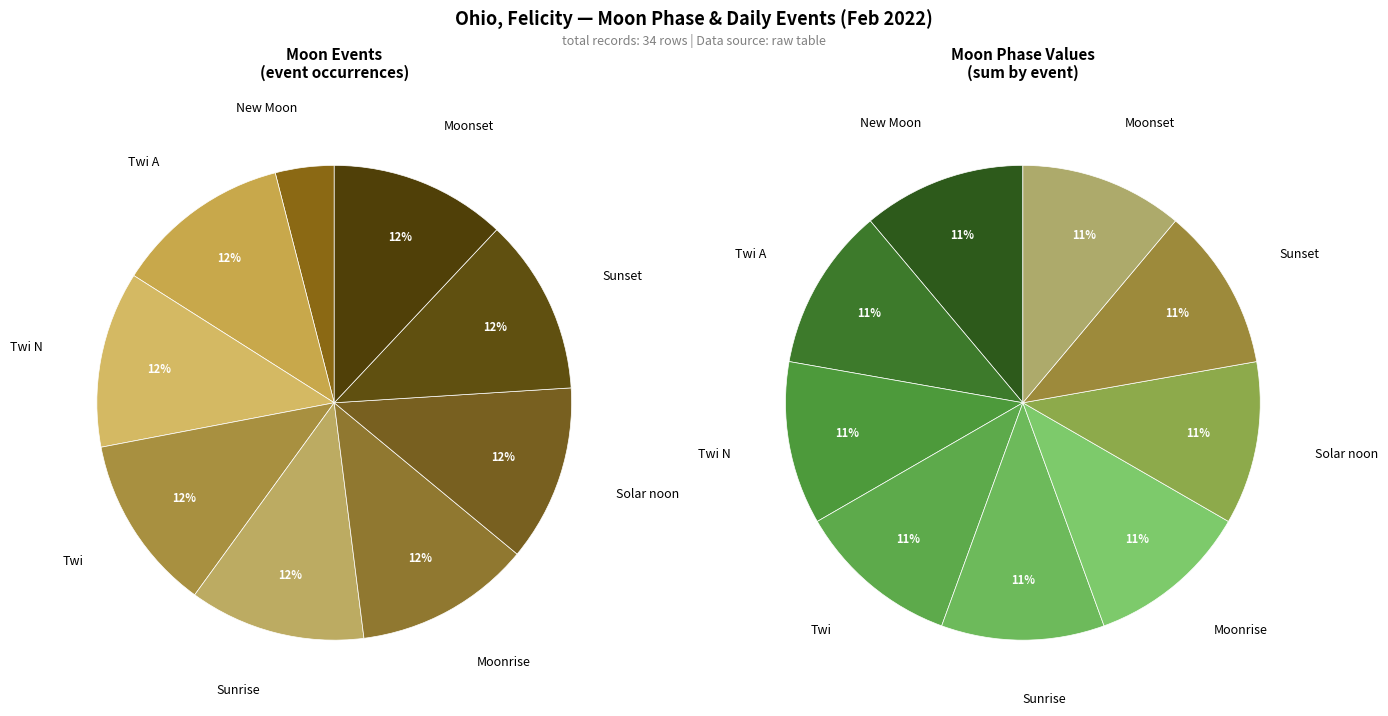

True or false: New Moon accounts for 4% of the total.

True